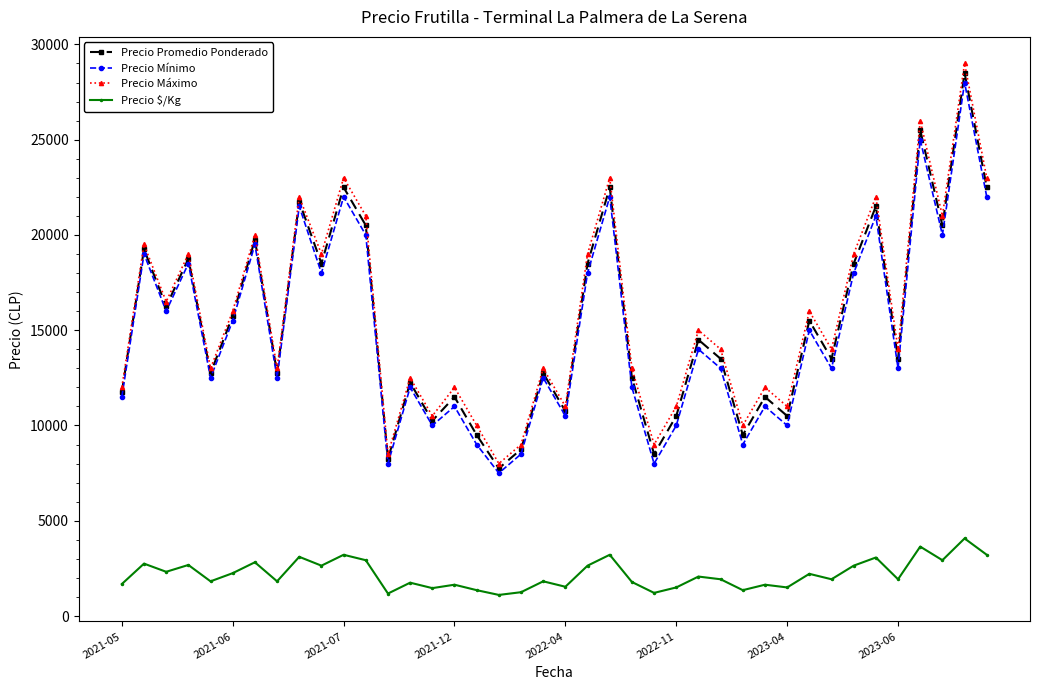

Which series has the widest spread of values?

Precio Máximo